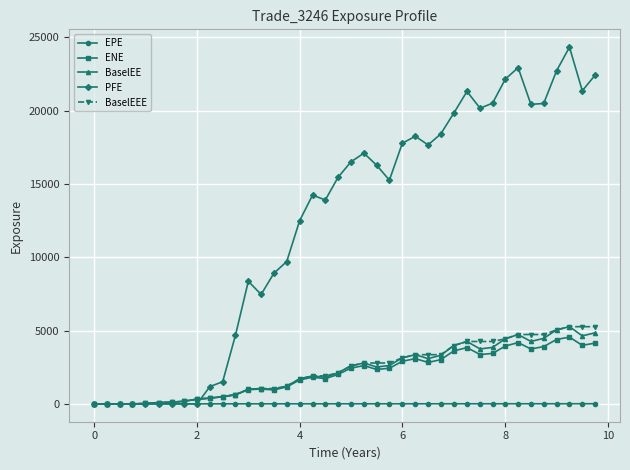

What is the highest value of the BaselEEE series?

5266.7